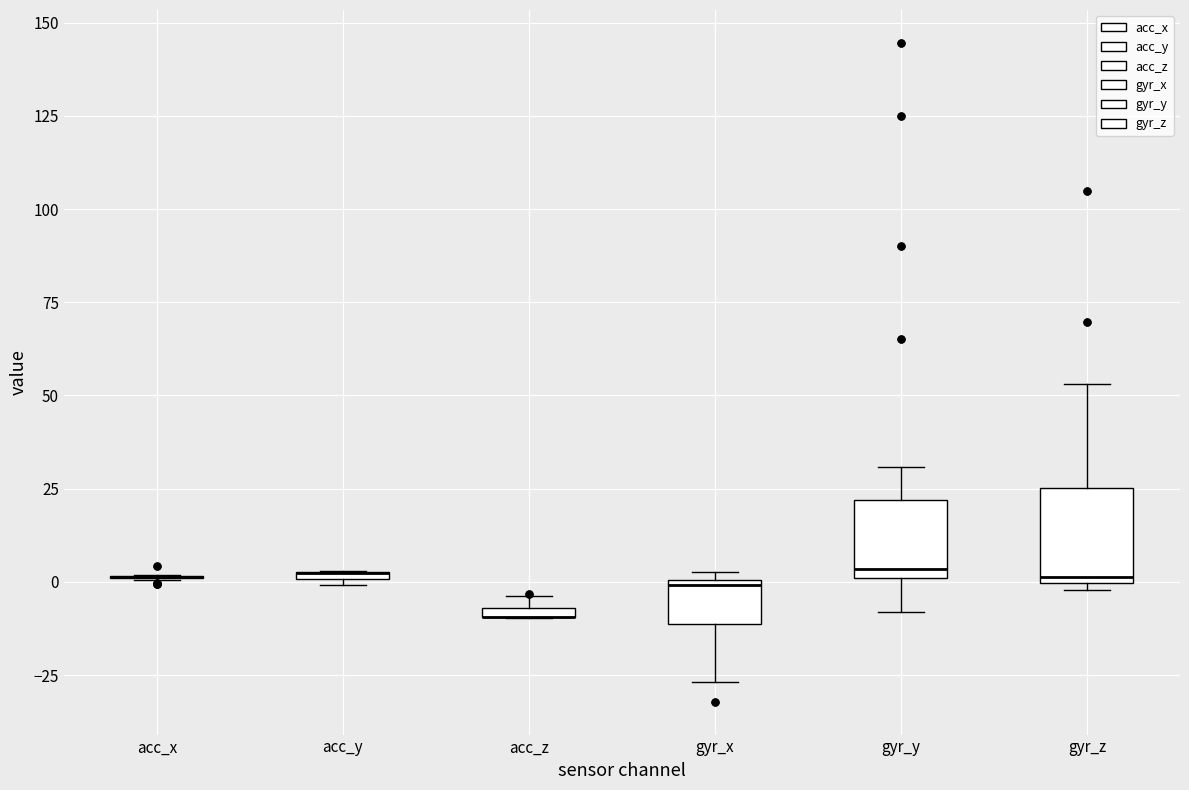

Where is the upper edge of the box for acc_z on the y-axis? The values are not printed on the chart, so give them approximately, as read against the axis.

-5